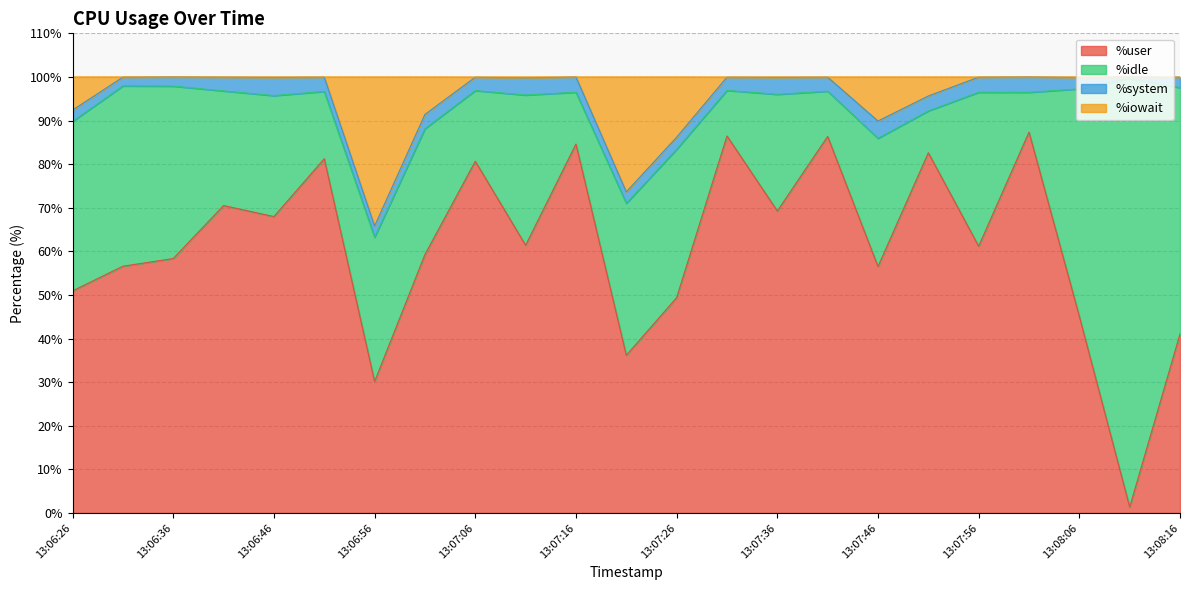

Is it true that %user equals 86.4 at 13:06:36?

False